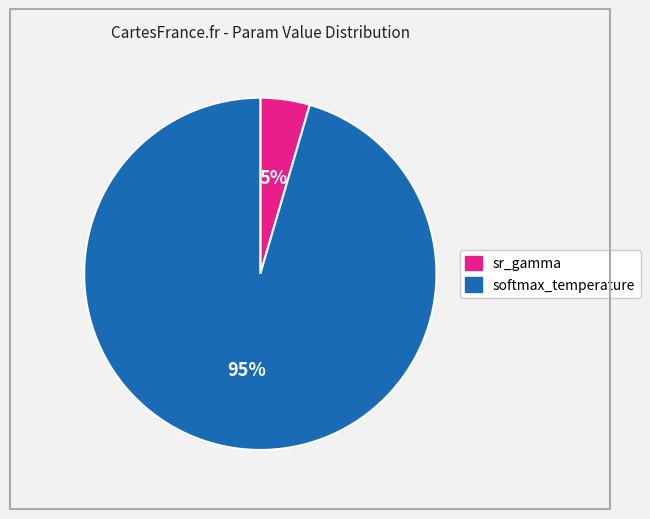

Is the sum of sr_gamma and softmax_temperature greater than half?

Yes